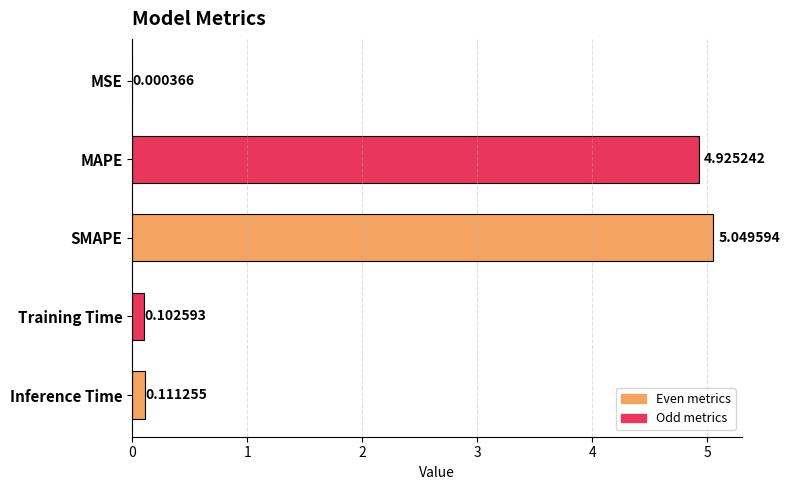

What is the change in value from SMAPE to Training Time?

-4.9